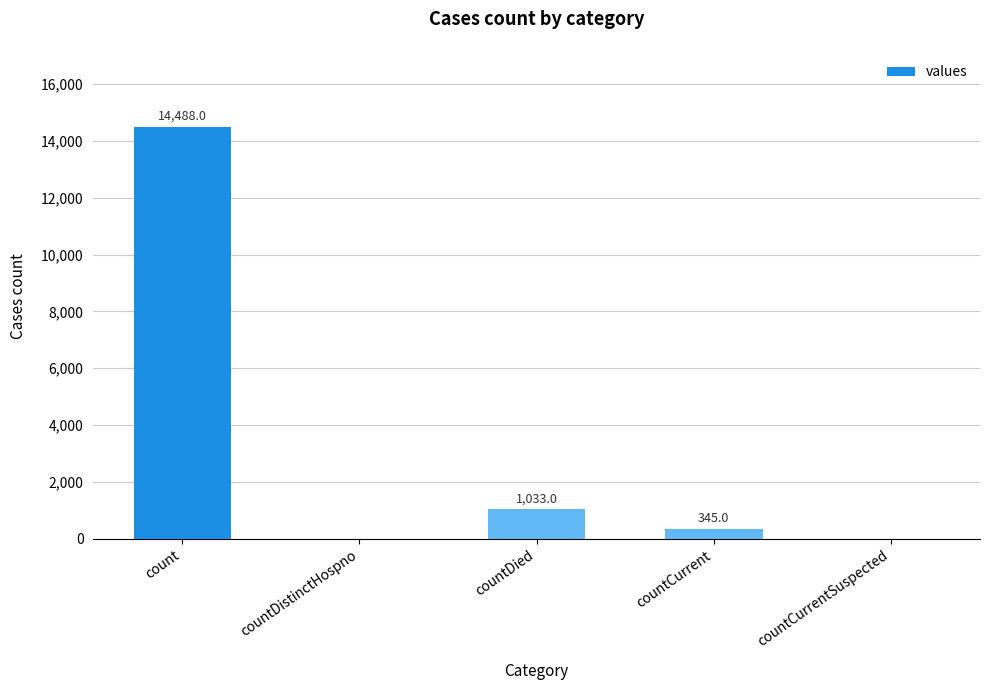

What is the change in value from countDistinctHospno to countCurrent?

+345